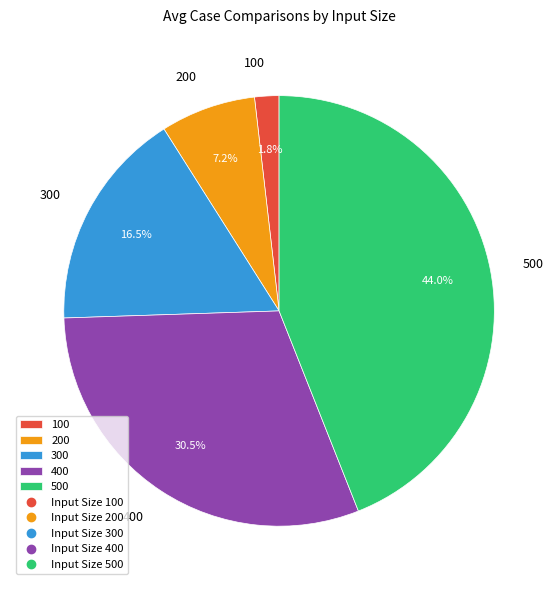

What percentage do 500 and 300 together represent?

60.5%